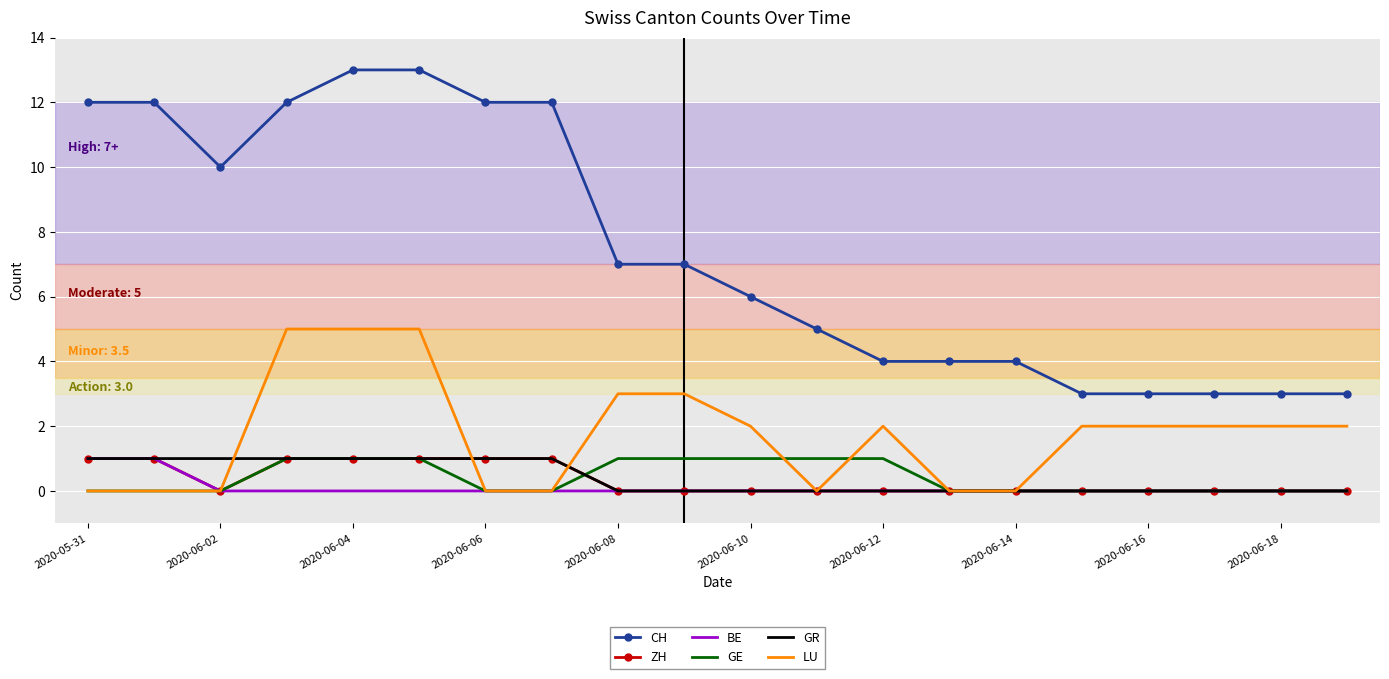

Which series has the largest range (max minus min)?

CH